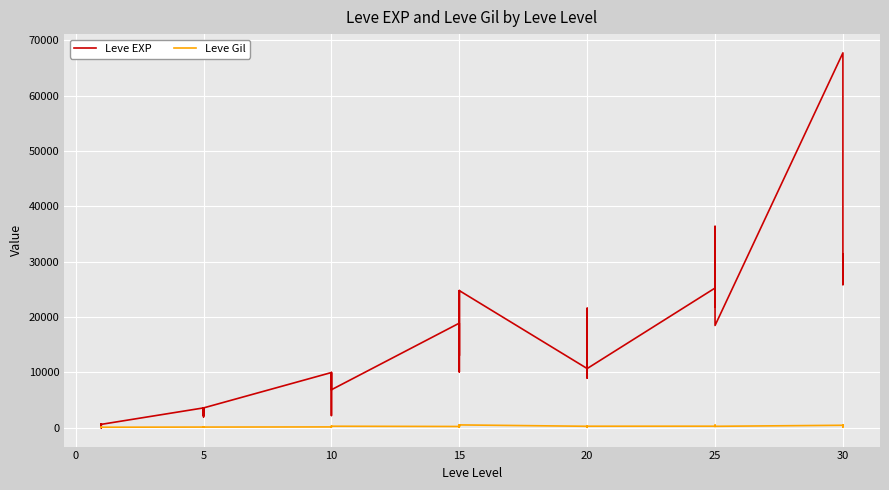

In Leve Gil, how many points are lower than both neighbors (excluding endpoints)?

11